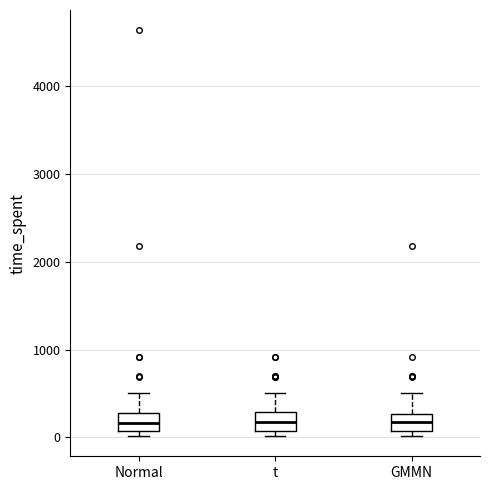

Reading left to right, read every box against the y-axis: the position of its median line, the range the box covers, and the ends of its whiskers. The values are not printed on the chart, so give them approximately, as read against the axis.

Normal: median 200, box 100 to 300, whiskers 0 to 500
t: median 200, box 100 to 300, whiskers 0 to 500
GMMN: median 200, box 100 to 300, whiskers 0 to 500